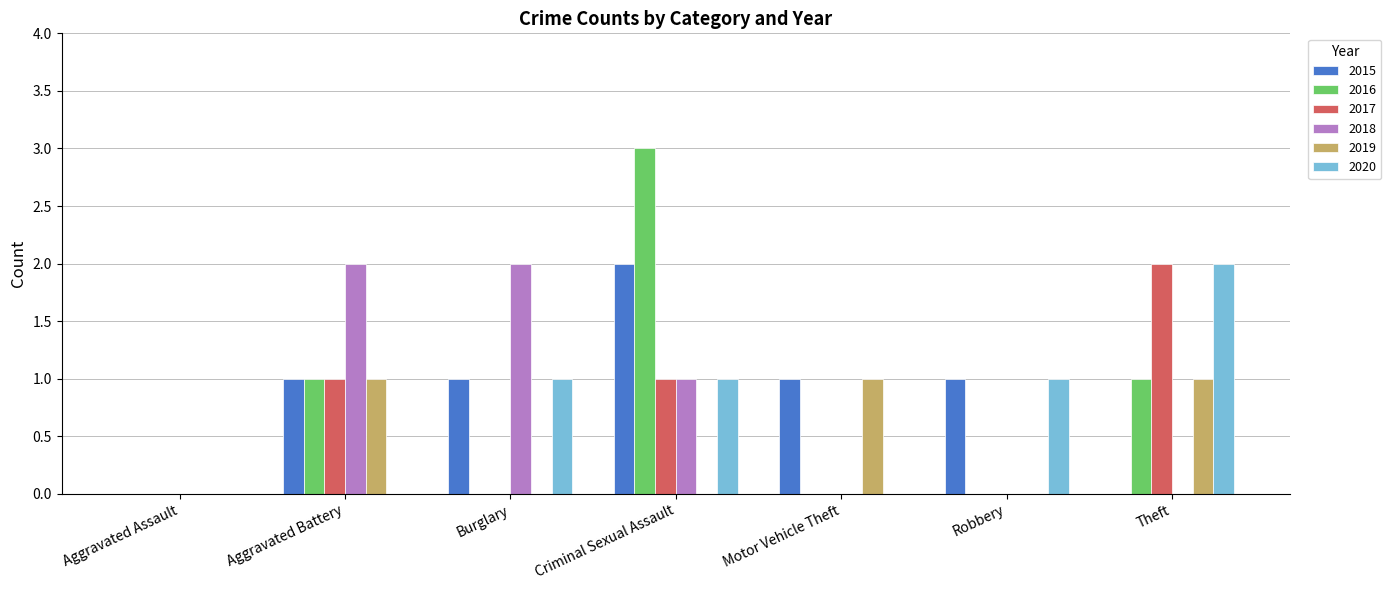

The 2017 series shows 3 at Theft. True or false?

False